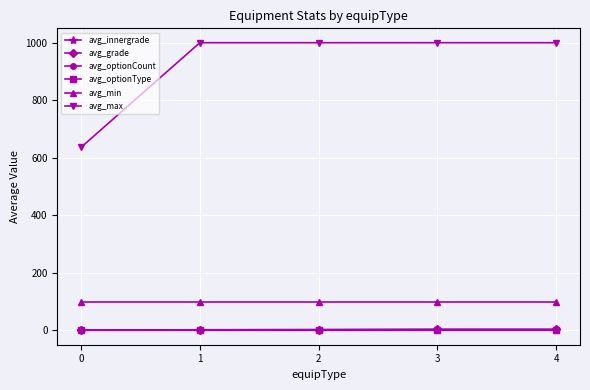

True or false: avg_optionType and avg_innergrade intersect in this chart.

False